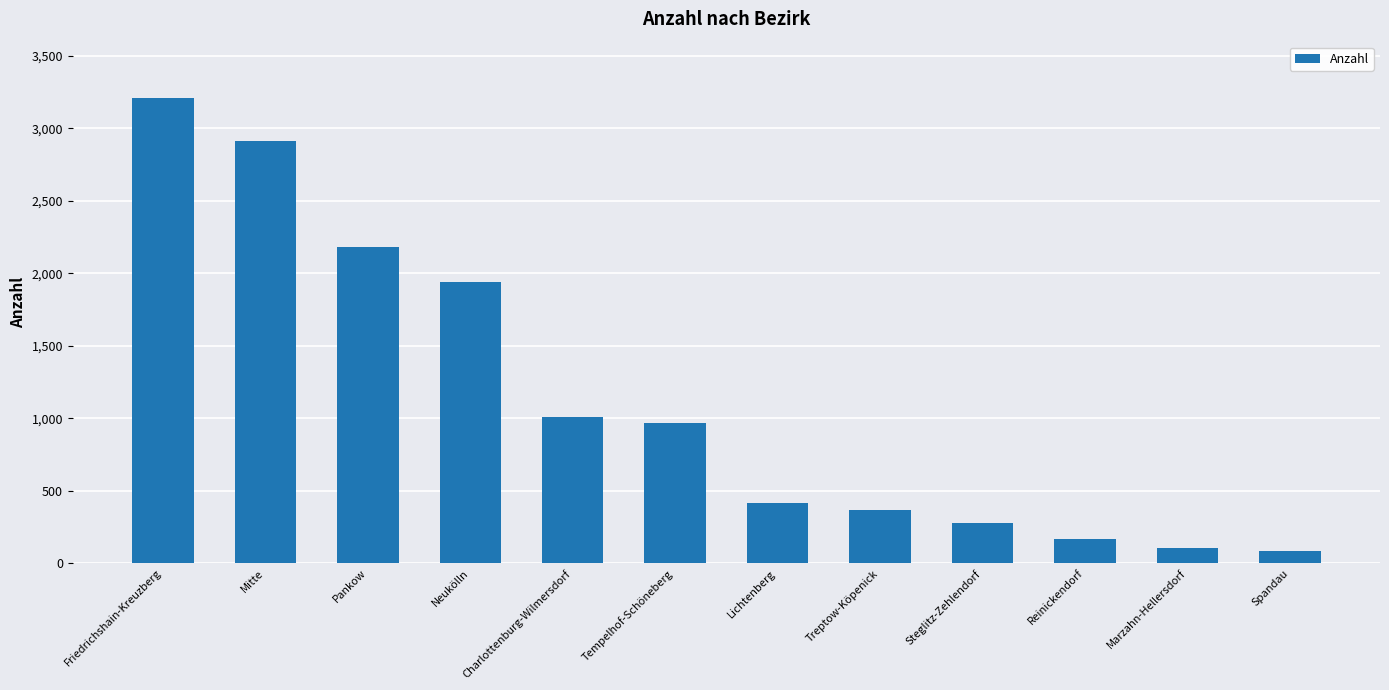

Reading right to left, what are all the values shown in this chart?

87	104	167	276	370	415	971	1010	1937	2181	2914	3212